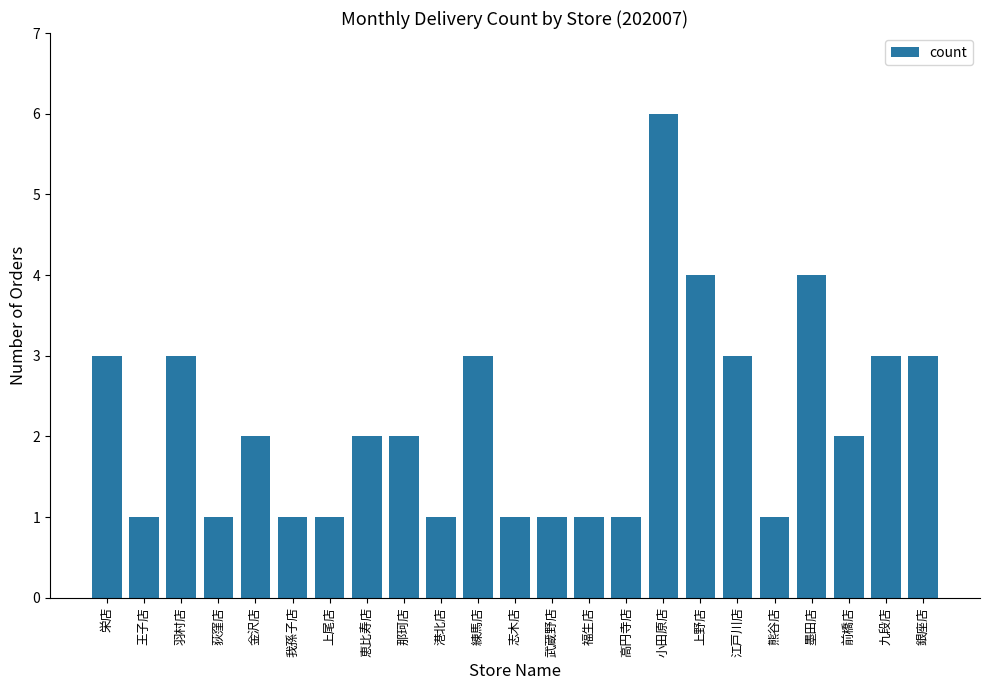

Does the chart contain stacked bars?

No